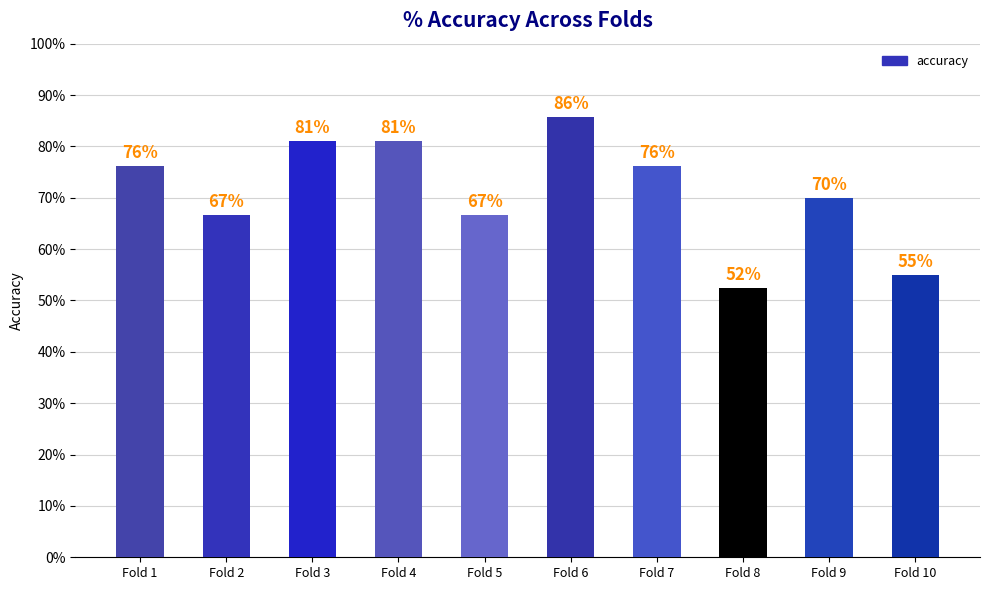

Between Fold 1 and Fold 3, which is larger?

Fold 3